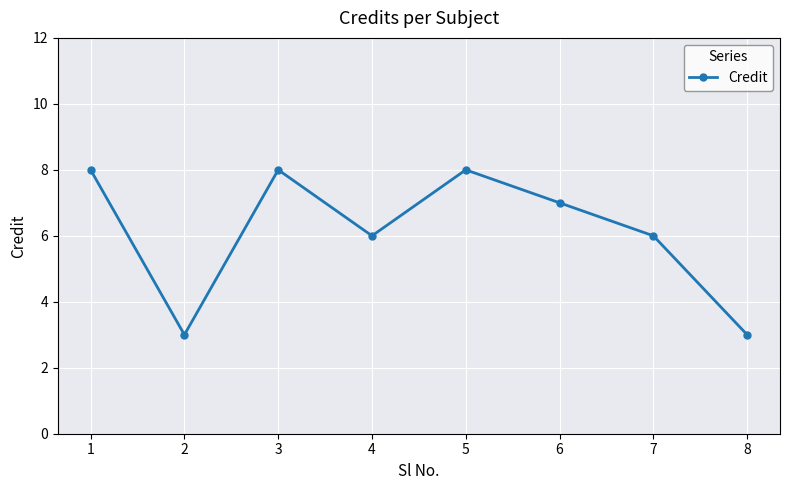

Is it true that the value at 6 is 2?

False